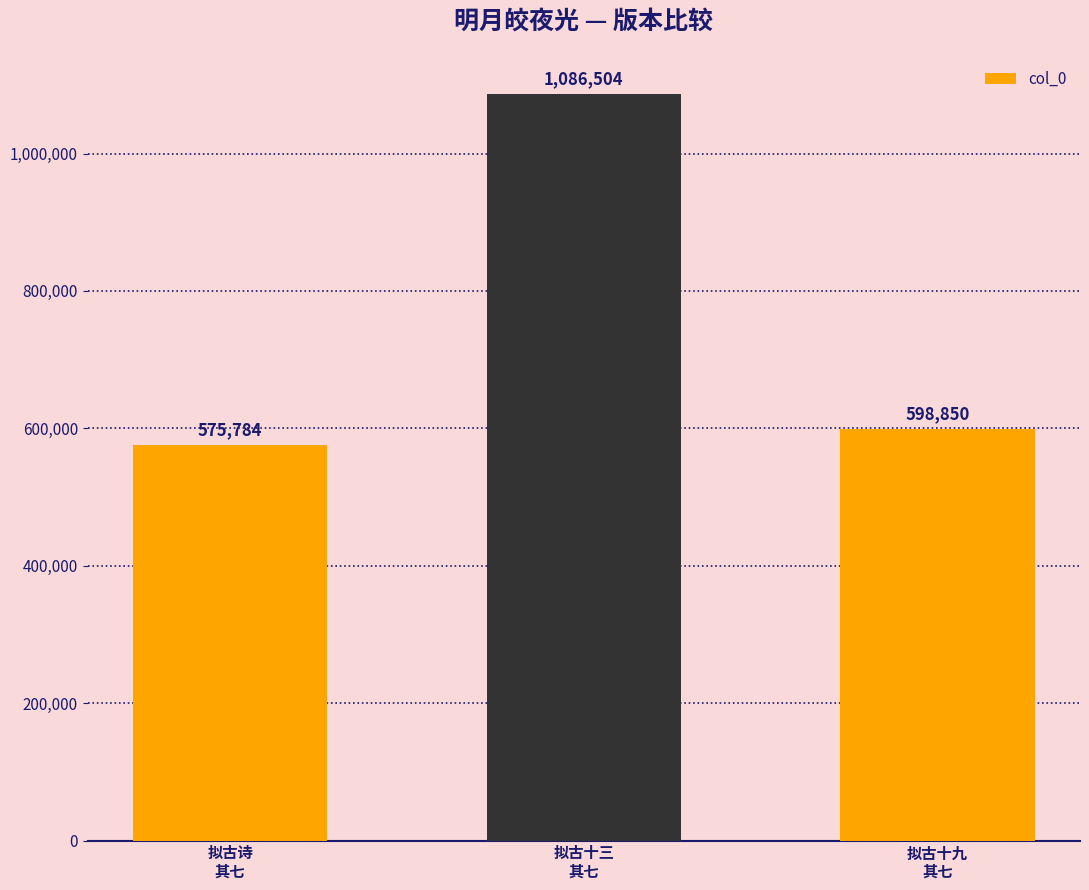

Does the chart contain stacked bars?

No